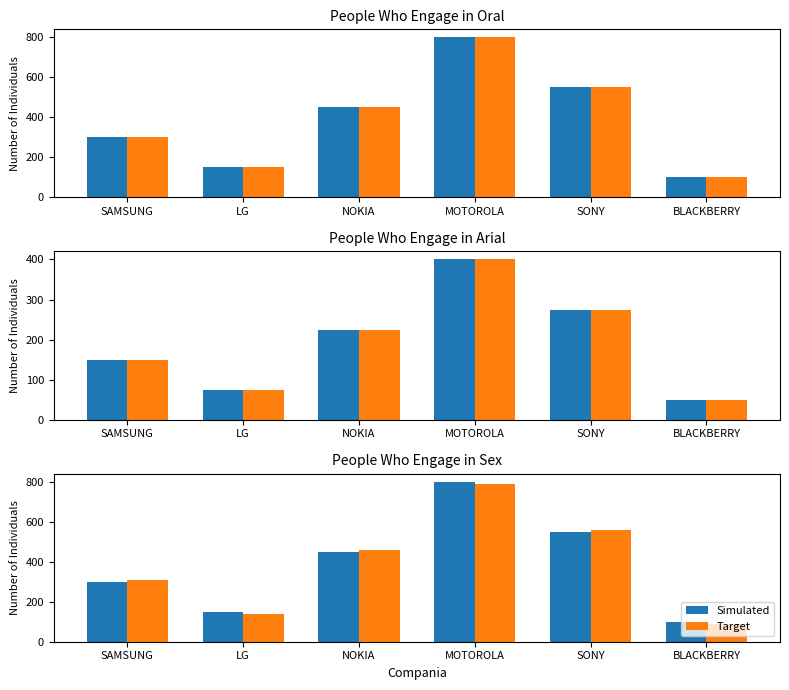

How many data points does each series have?

6